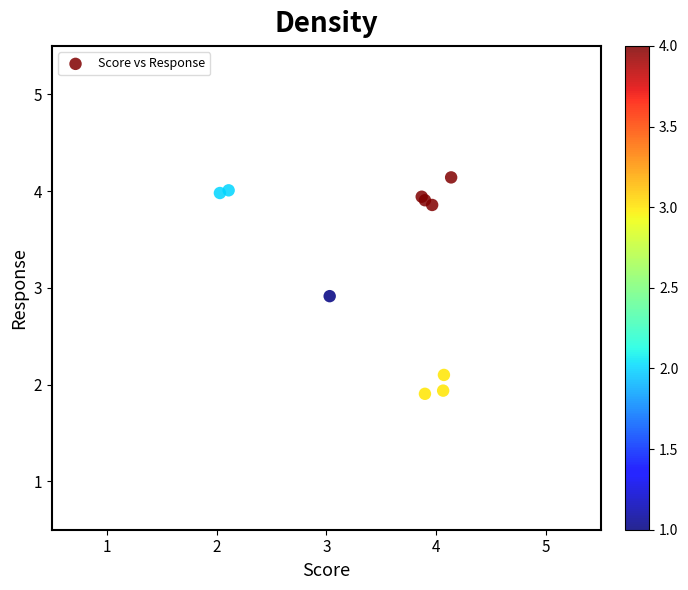

What Y value in the scatter plot is closest to 3?

2.9